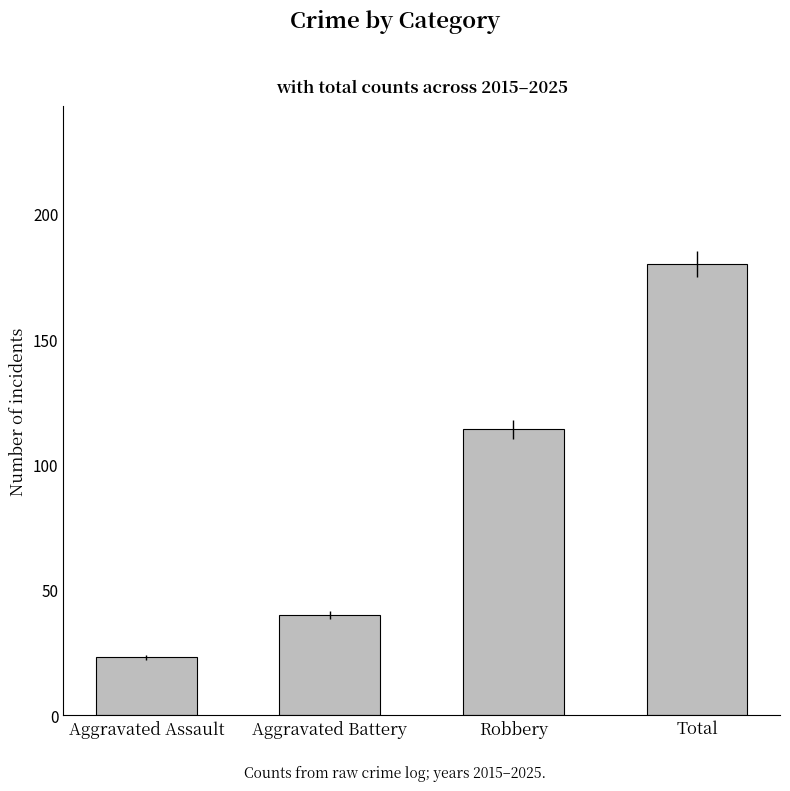

What is the ratio of the value at Total to the value at Aggravated Assault?

7.8